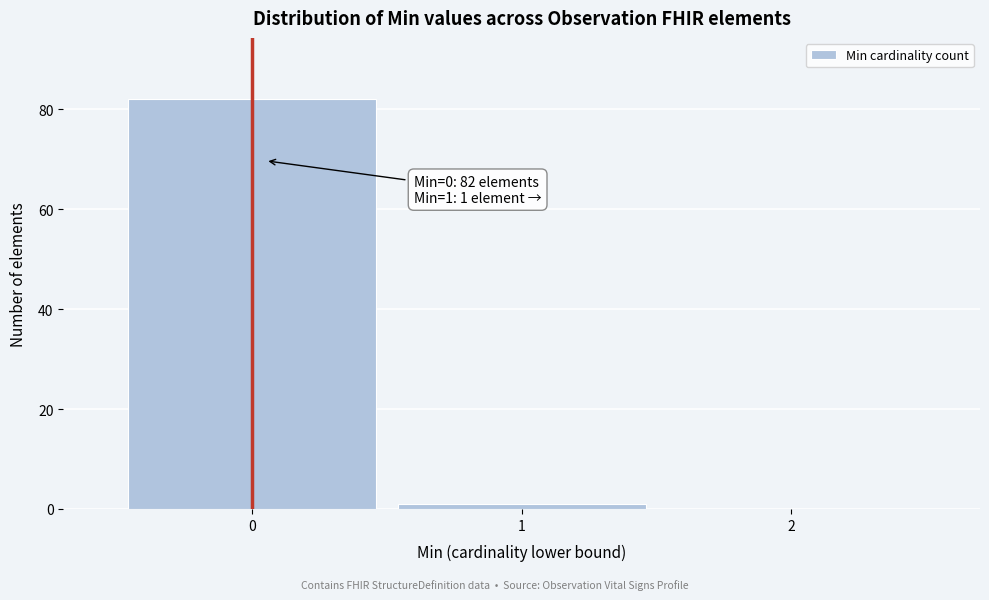

Which range on the x-axis has the tallest bar?

-0.5 to 0.5